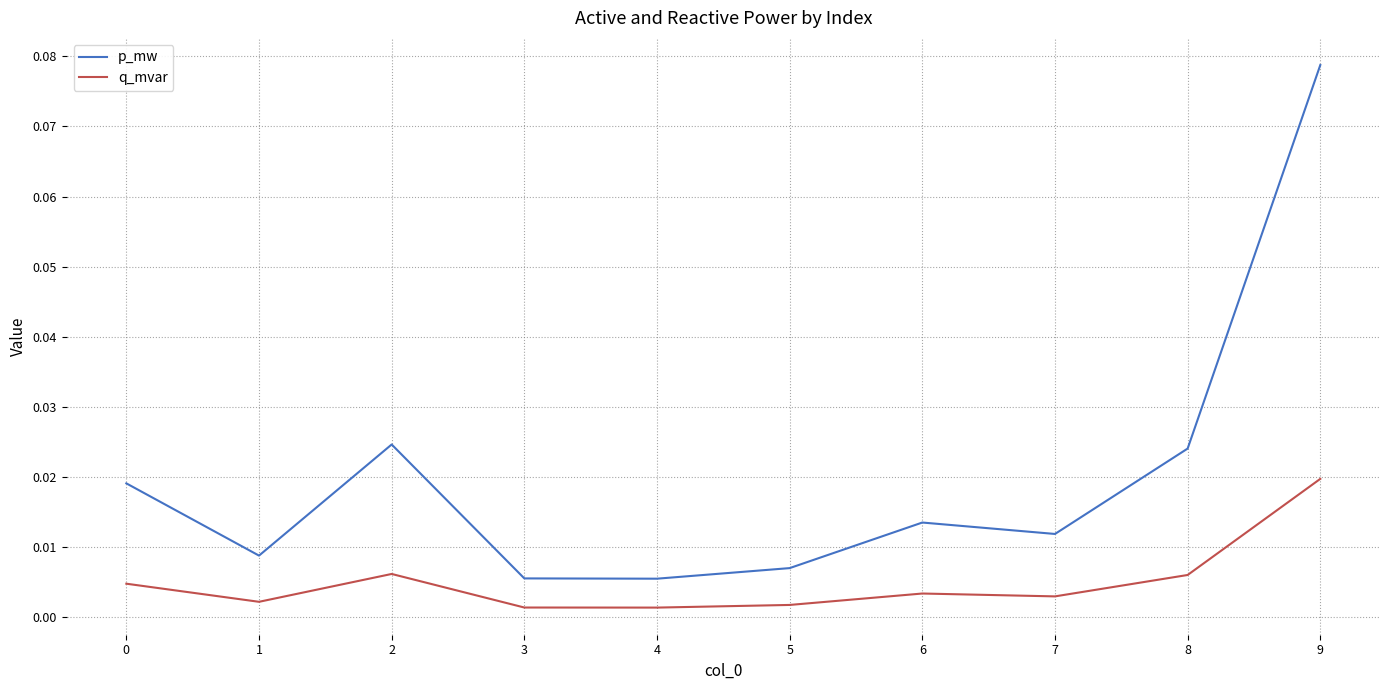

At which label does p_mw reach its peak?

9